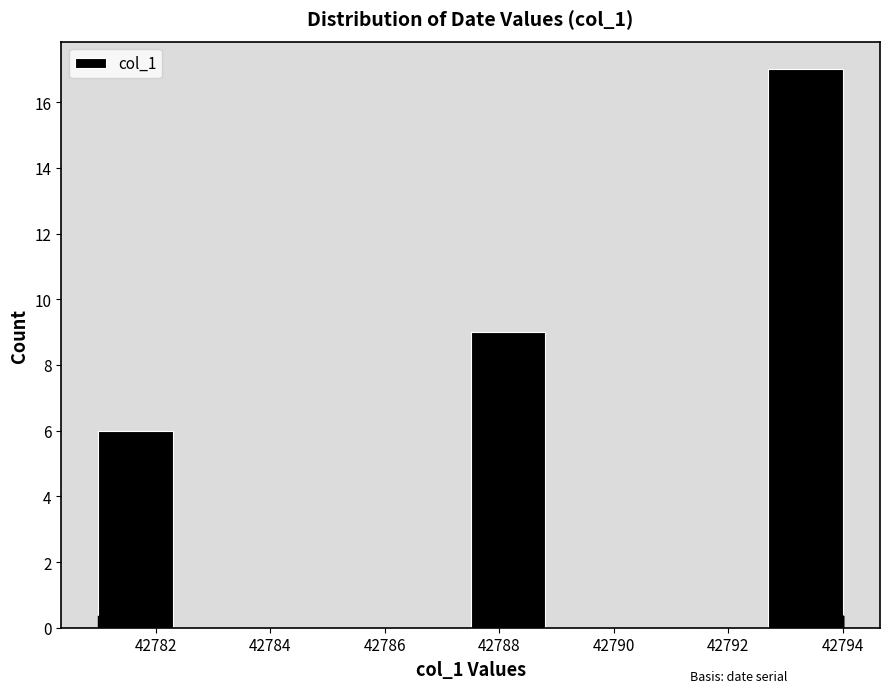

Reading left to right, list every bar in this chart as the range it spans on the x-axis followed by its height. Neither the bar edges nor the heights are printed on the chart, so give them approximately, as read against the axes.

42781.0 to 42782.3: 6
42782.3 to 42783.6: 0
42783.6 to 42784.9: 0
42784.9 to 42786.2: 0
42786.2 to 42787.5: 0
42787.5 to 42788.8: 9
42788.8 to 42790.1: 0
42790.1 to 42791.4: 0
42791.4 to 42792.7: 0
42792.7 to 42794.0: 17